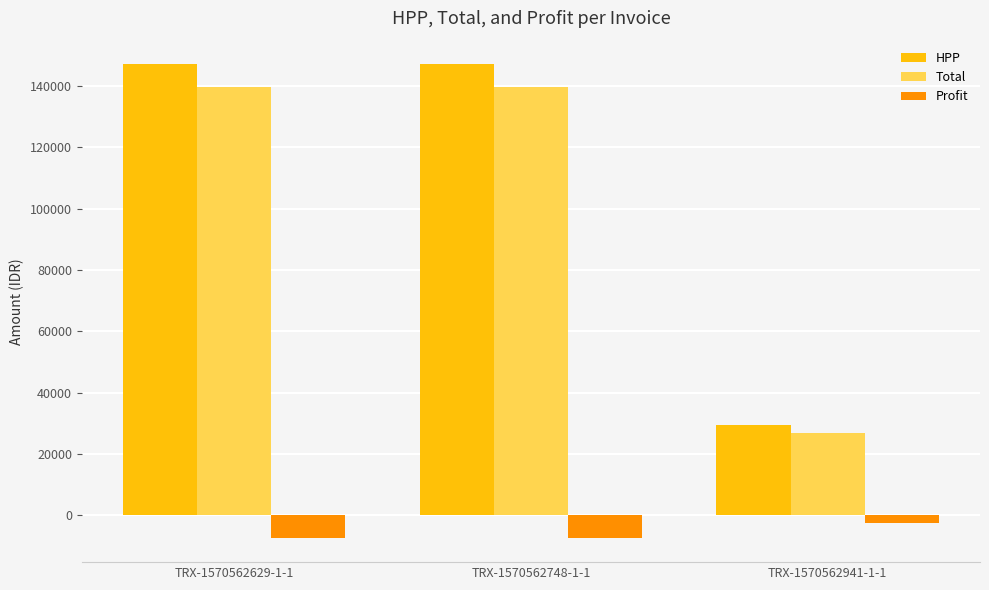

What position from the right is TRX-1570562629-1-1?

3